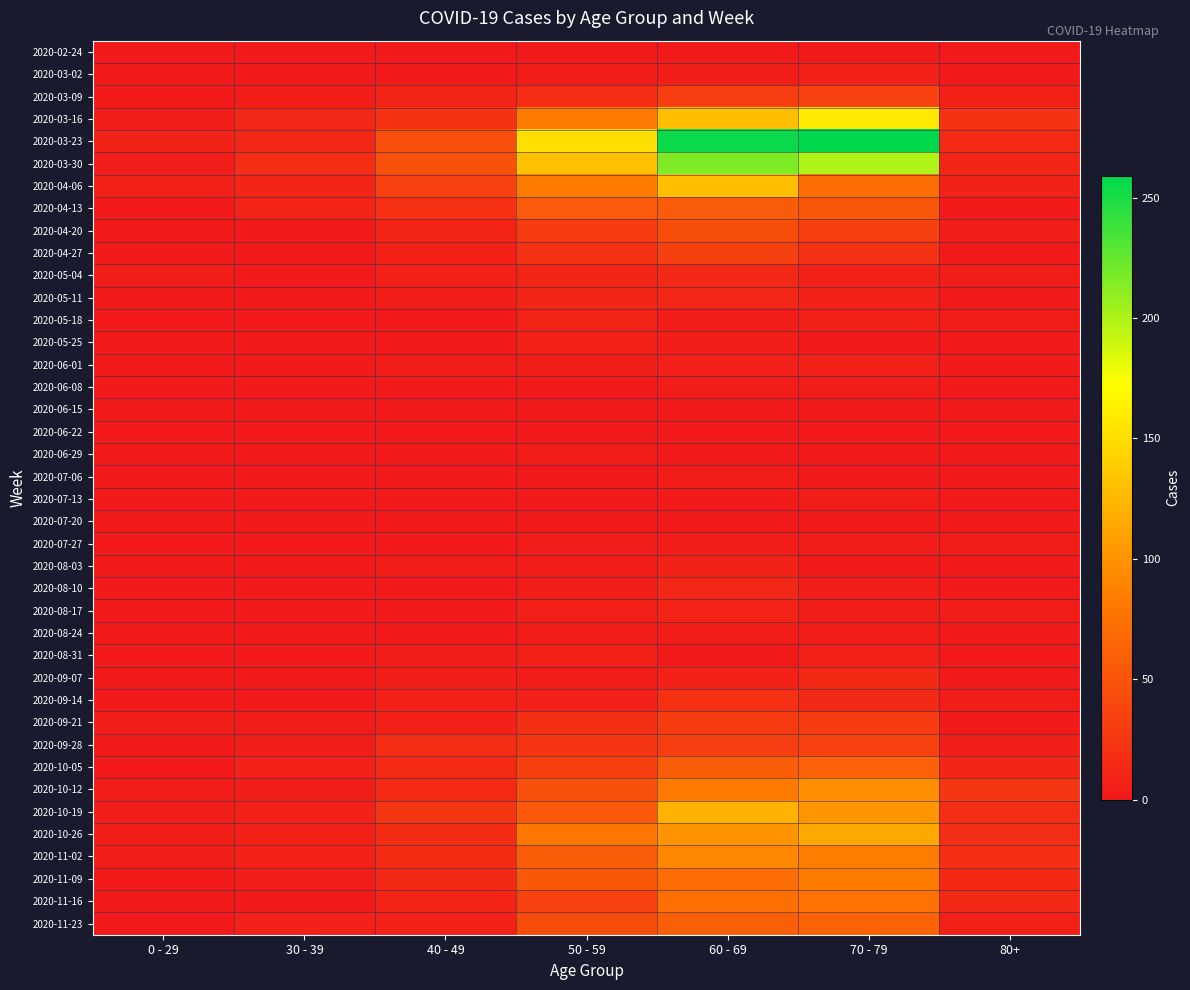

Count the number of categories in the chart.

7